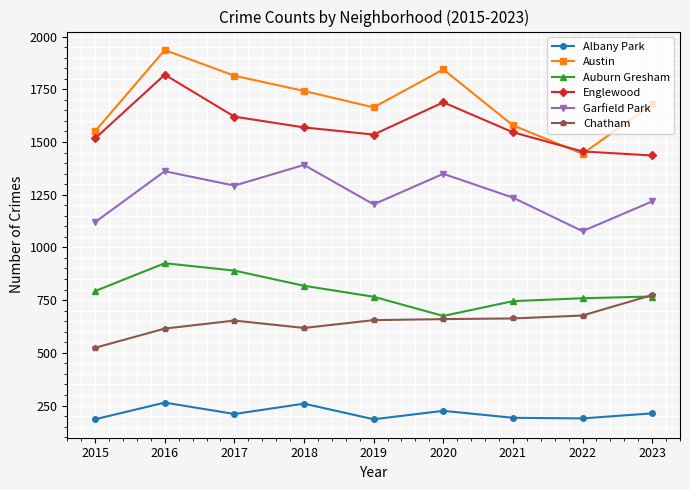

What is the lowest value of the Chatham series?

524